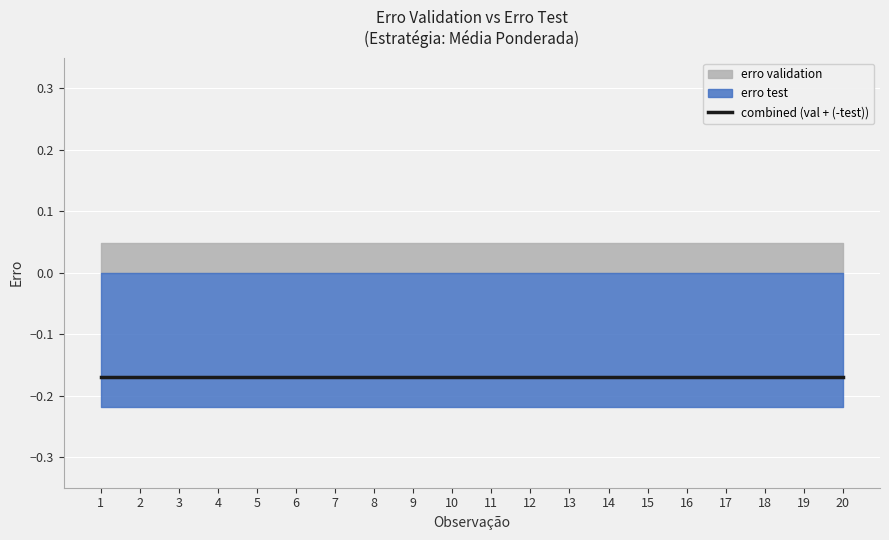

Which category has the highest value in the erro test series?

1